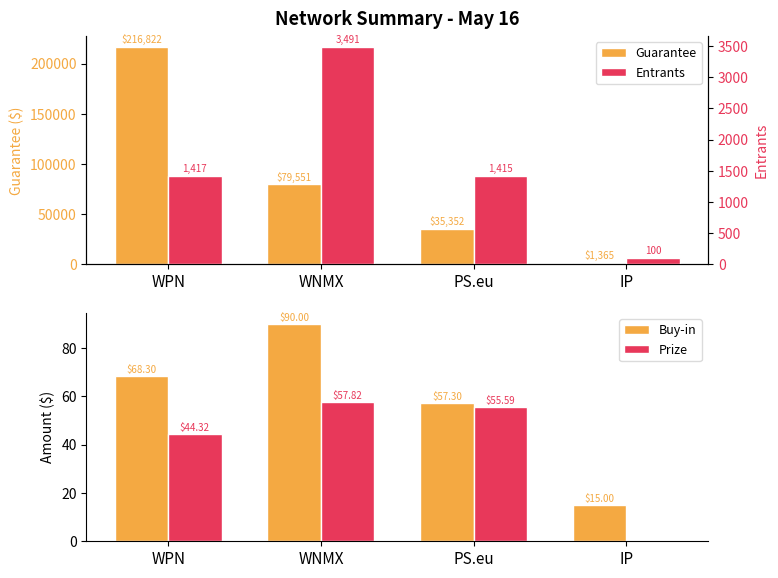

What is the value of the Entrants bar at the 2nd from the left?

3491.0